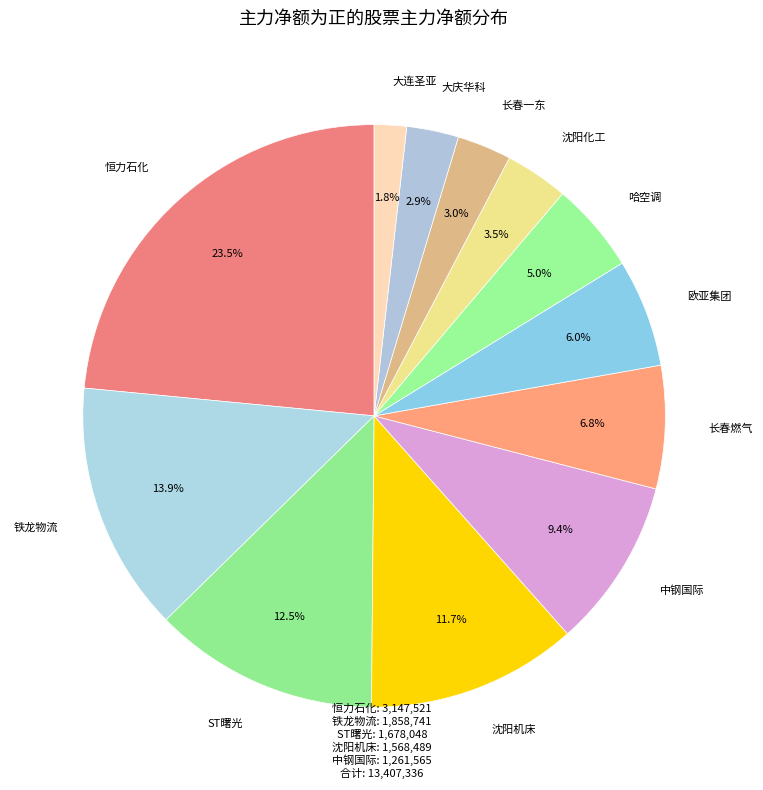

Is there a majority slice in this chart?

No